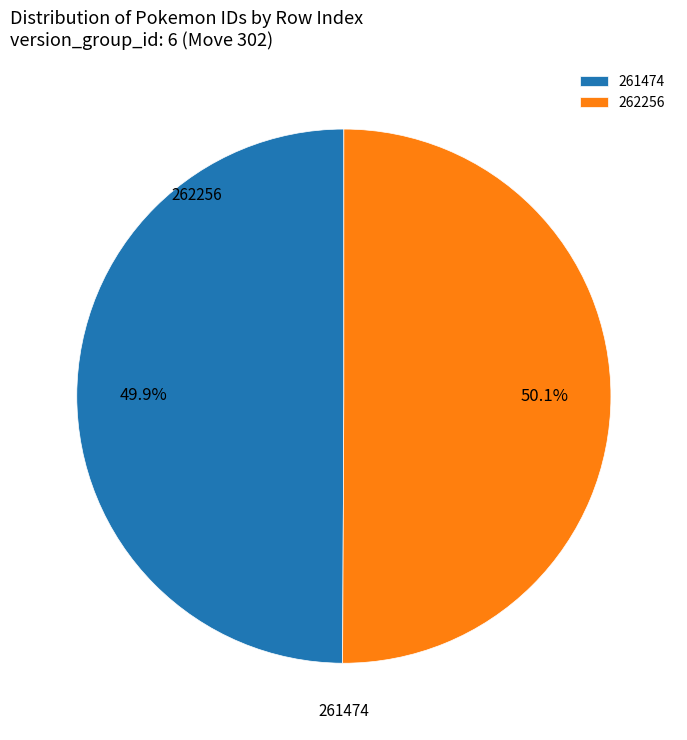

What is the largest slice in the pie chart?

262256